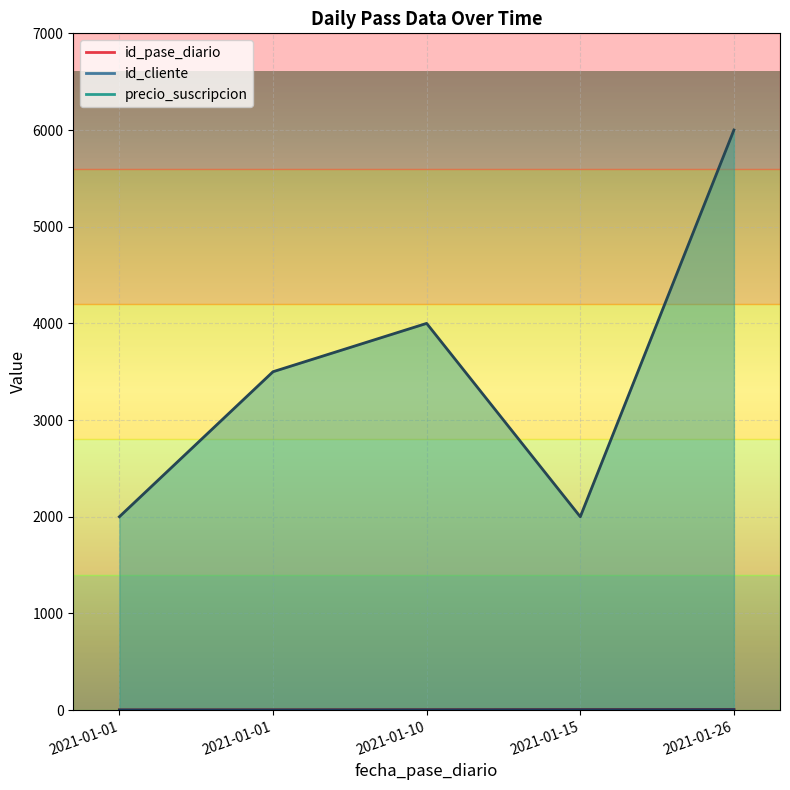

Which series has the largest total across all categories?

precio_suscripcion